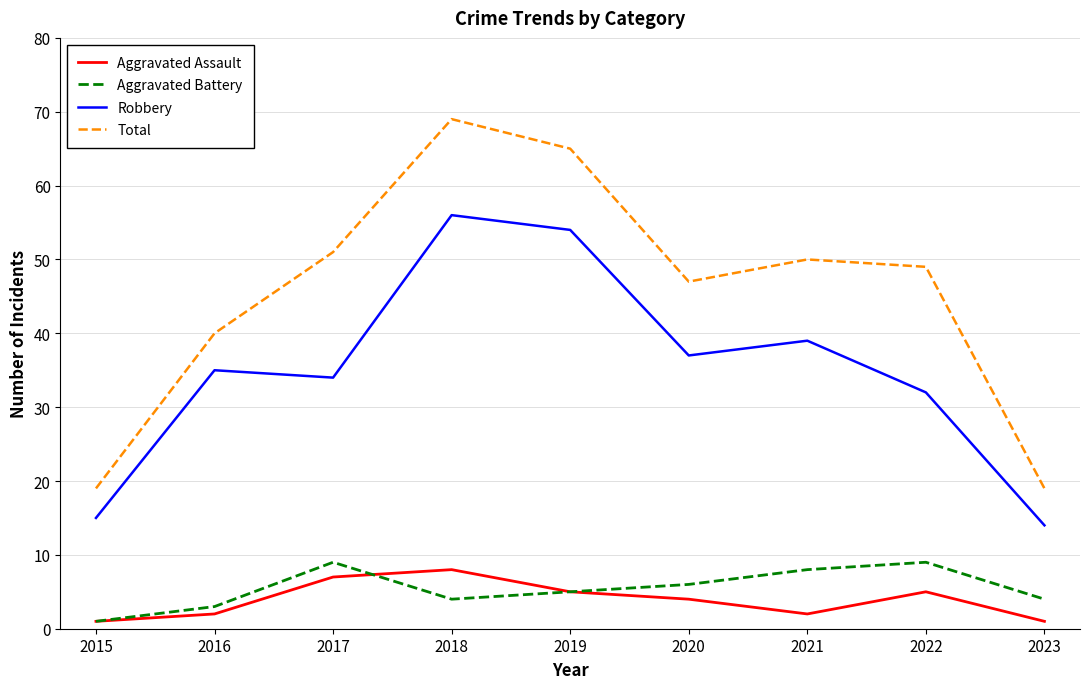

What value does the Aggravated Battery series have at 2023?

4